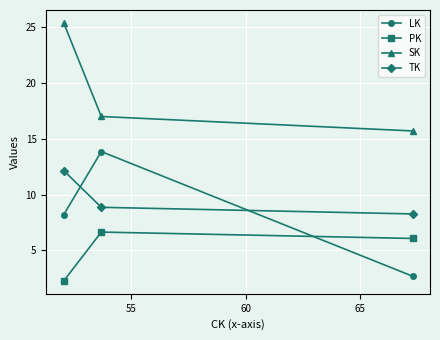

What is the minimum value shown in the chart?

2.3